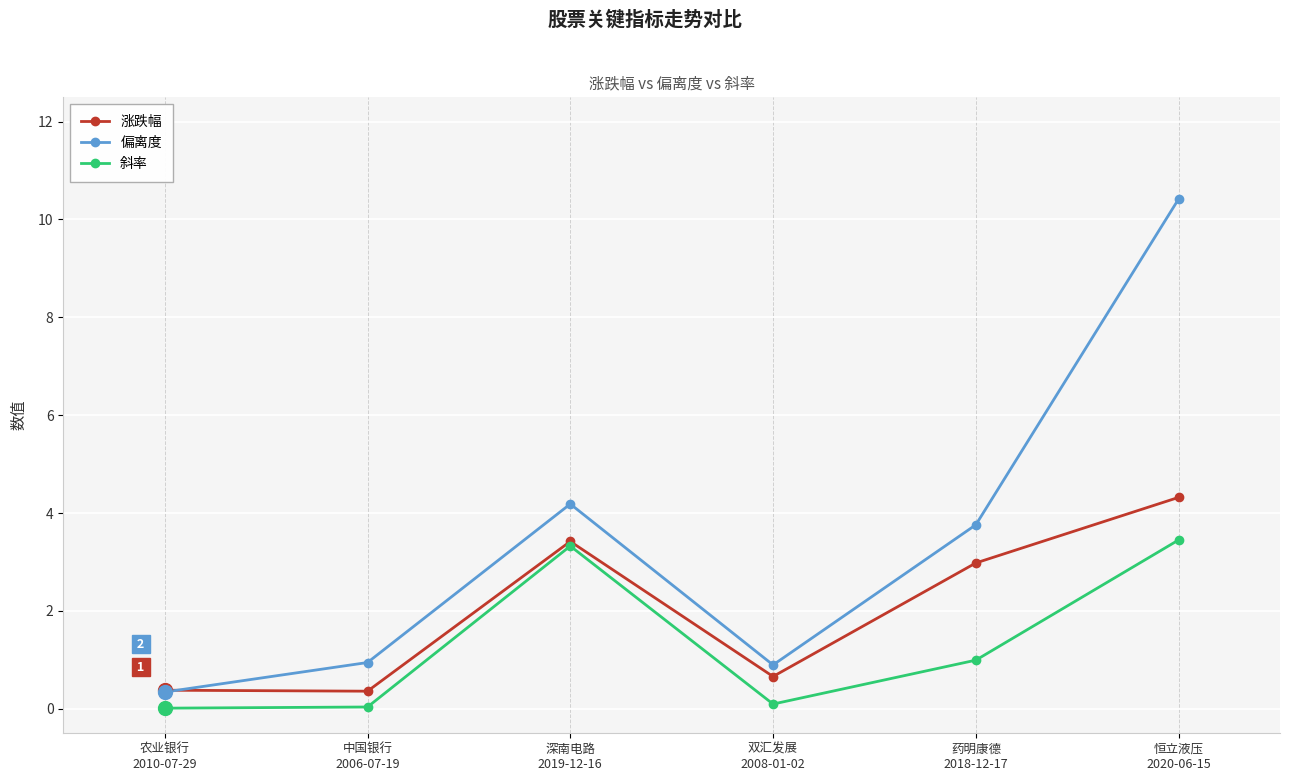

What is the minimum value for 涨跌幅?

0.4